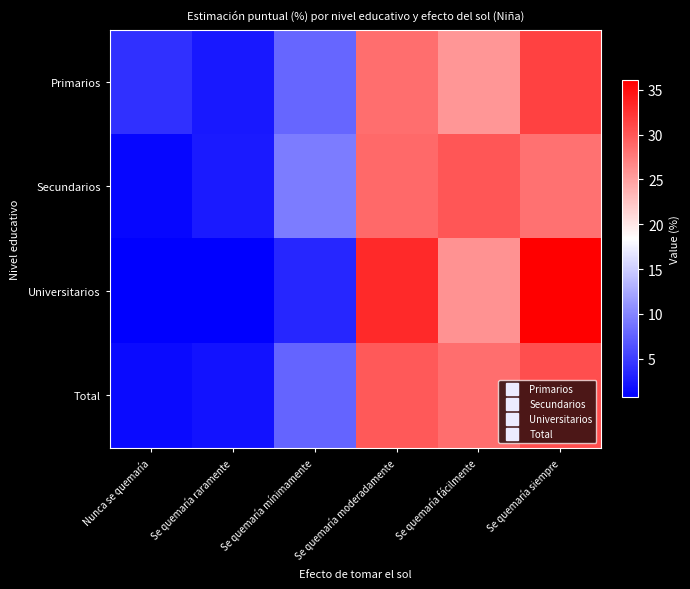

What is the total value across all series at Se quemaría raramente?

7.8